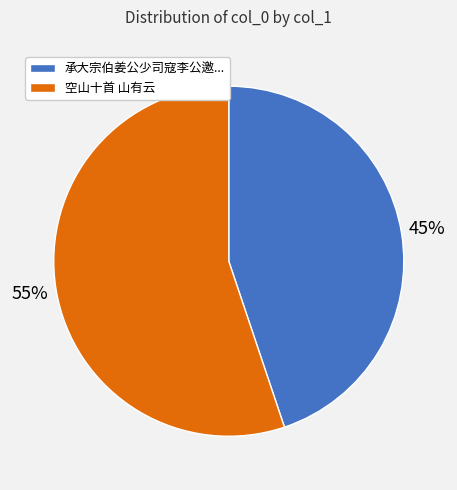

Do 空山十首 山有云 and 承大宗伯姜公少司寇李公邀... together represent more than half of the pie?

Yes